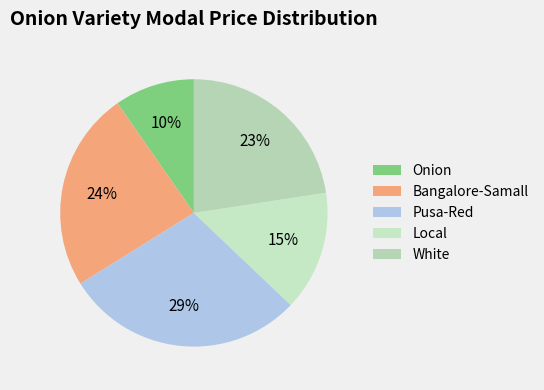

How many segments does this pie chart have?

5